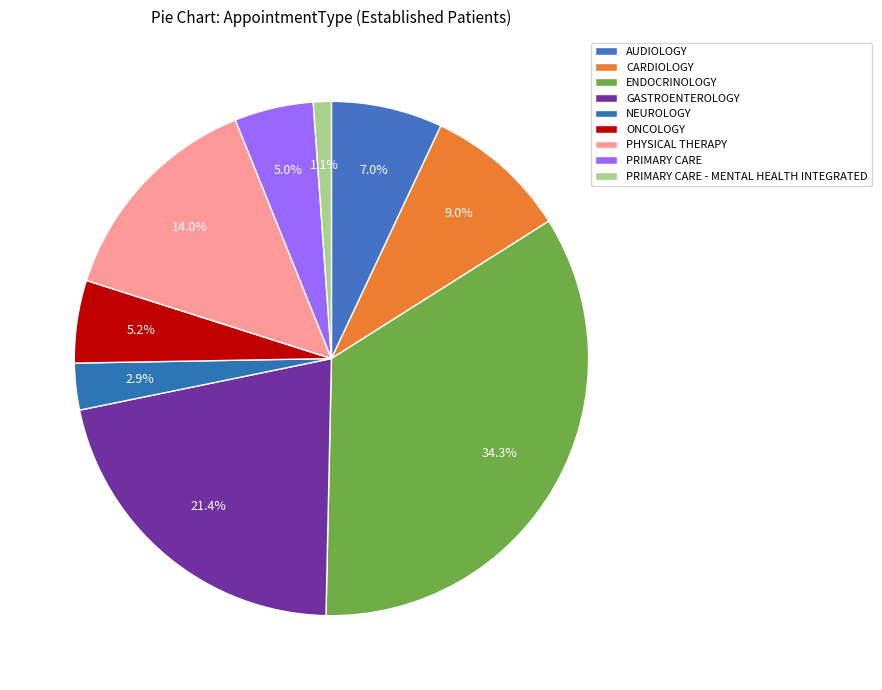

Which slice is the largest?

ENDOCRINOLOGY